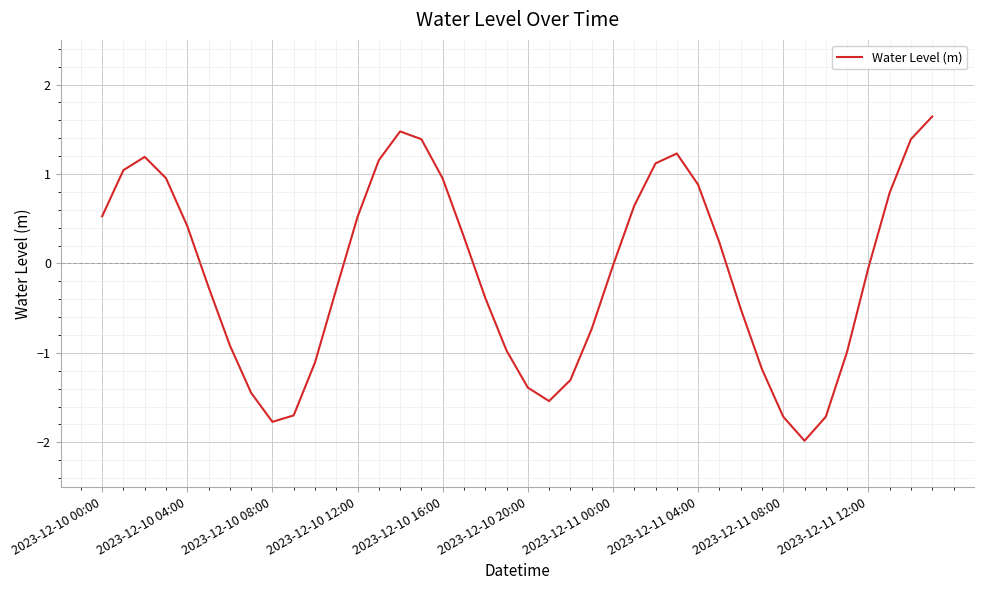

How many values are above zero?

19